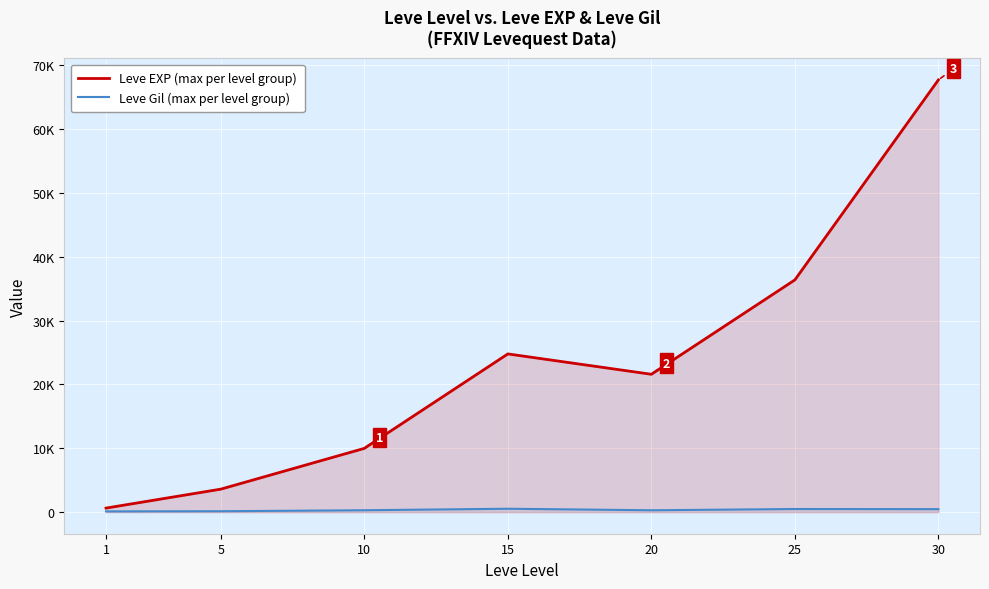

Read the Leve Gil (max per level group) value at 5, to the nearest 5.

140